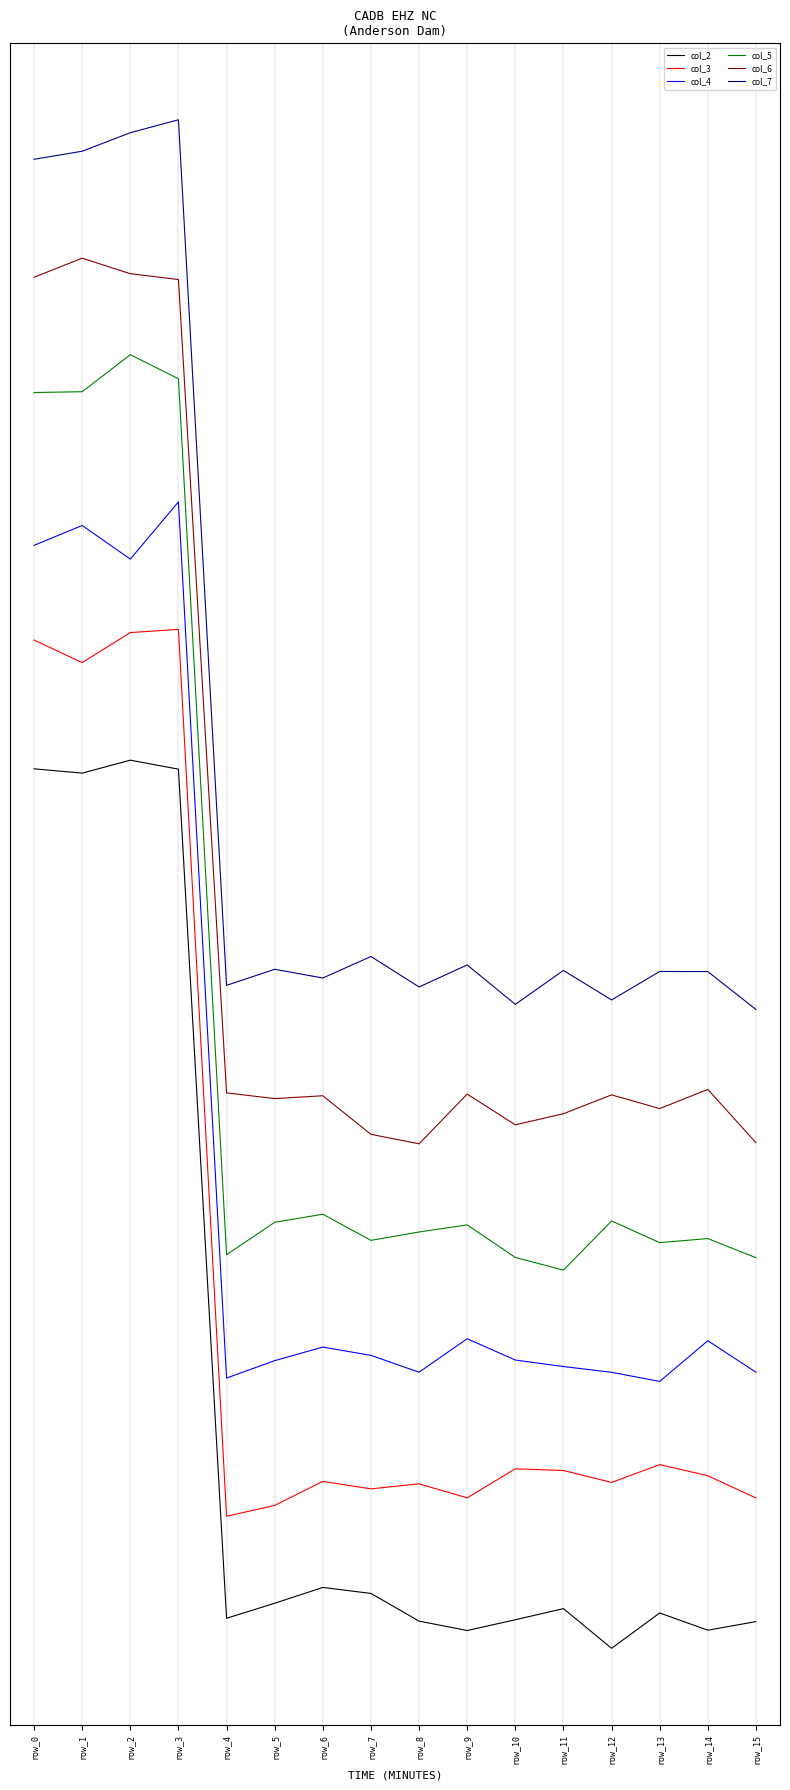

What is the sum of the col_7 values at row_0 and row_1?

3.5